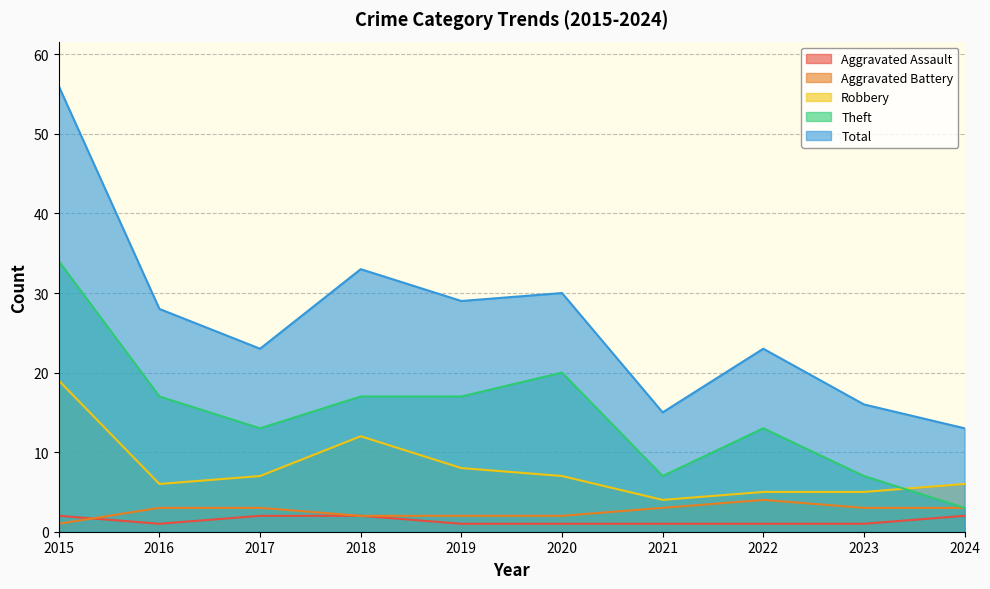

The value of Aggravated Assault at 2022 is 2. True or false?

False